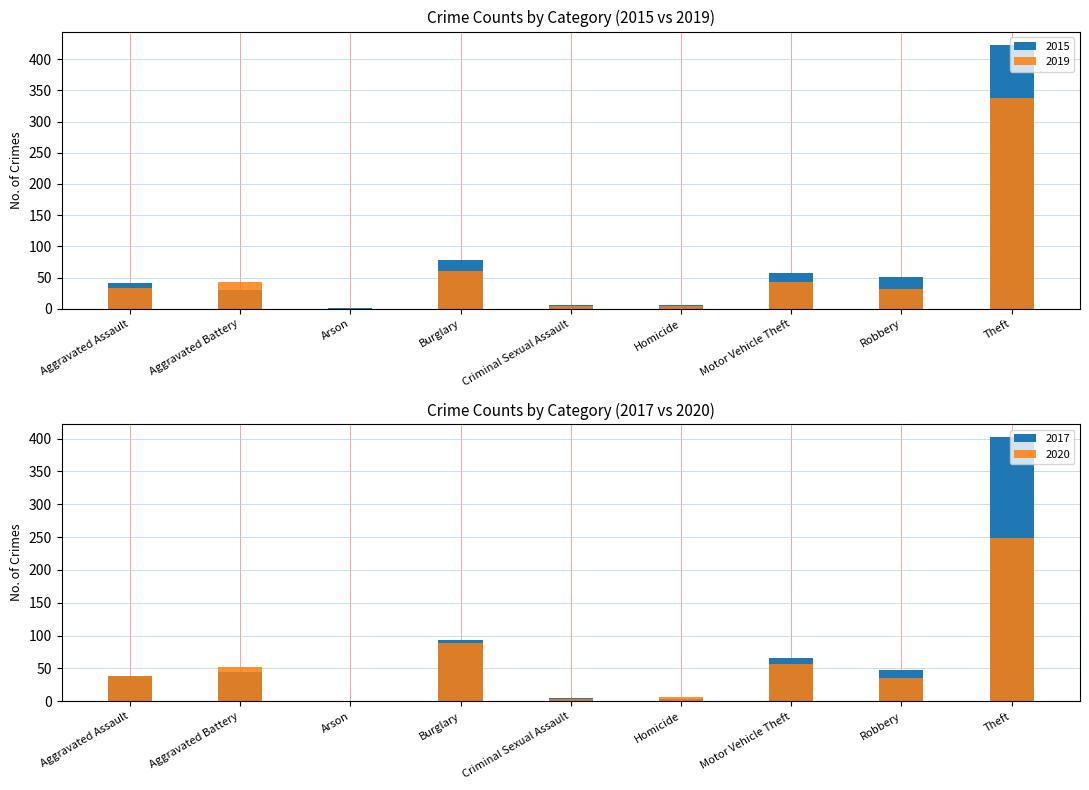

How many groups of bars are there?

9